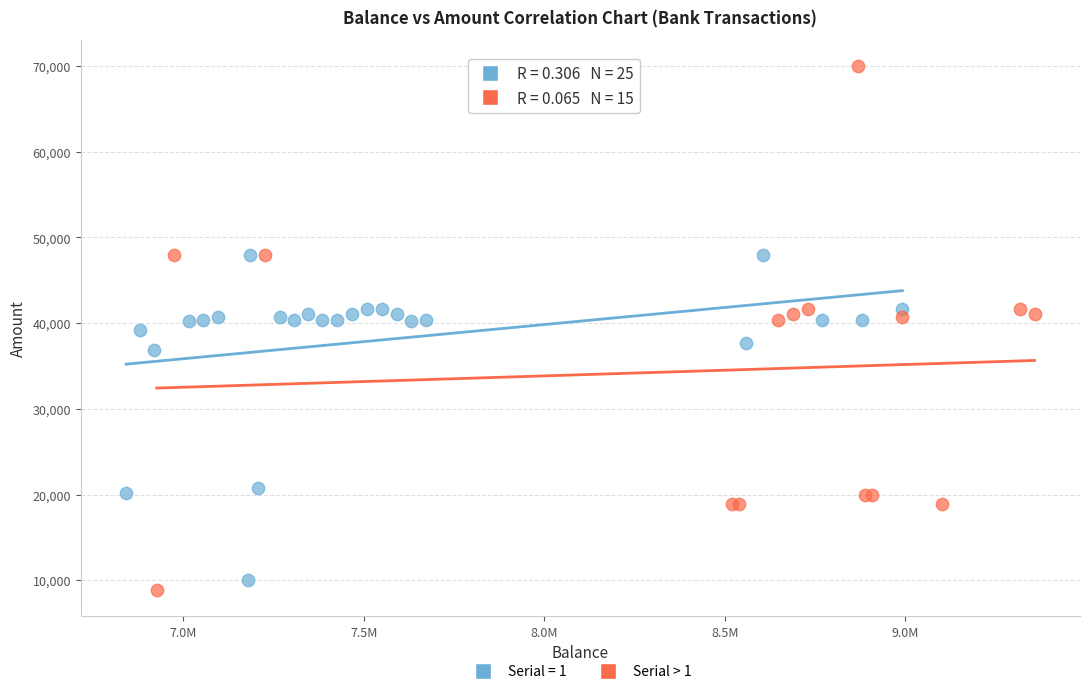

Which series has the largest Y range (max minus min)?

Serial > 1